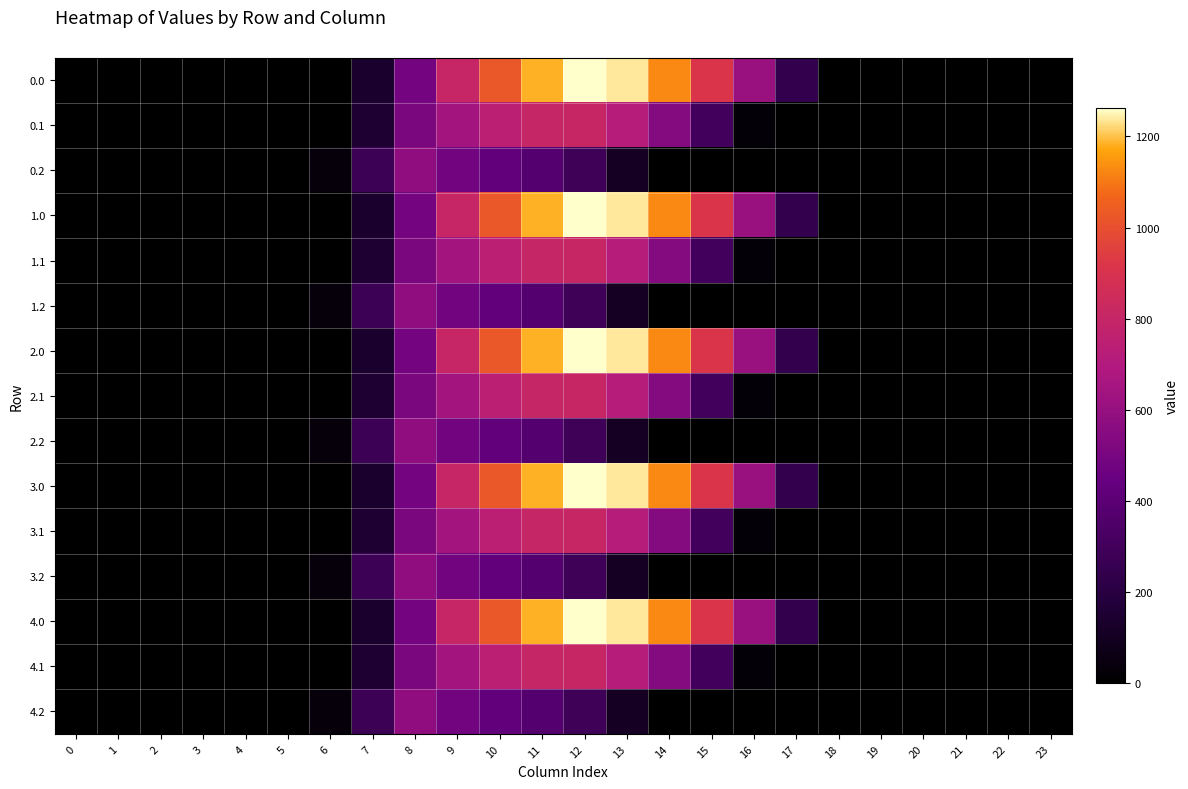

Reading right to left, list all the values displayed in this chart.

0.0: 23=0.0	22=0.0	21=0.0	20=0.0	19=0.0	18=0.0	17=243.5	16=613.0	15=911.8	14=1128.6	13=1237.4	12=1261.6	11=1185.2	10=1023.2	9=804.0	8=489.3	7=134.3	6=0.0	5=0.0	4=0.0	3=0.0	2=0.0	1=0.0	0=0.0
0.1: 23=0.0	22=0.0	21=0.0	20=0.0	19=0.0	18=0.0	17=0.0	16=26.8	15=301.4	14=544.1	13=715.3	12=806.9	11=800.2	10=742.1	9=646.9	8=514.8	7=153.2	6=0.0	5=0.0	4=0.0	3=0.0	2=0.0	1=0.0	0=0.0
0.2: 23=0.0	22=0.0	21=0.0	20=0.0	19=0.0	18=0.0	17=0.0	16=0.0	15=0.0	14=0.0	13=107.8	12=289.5	11=374.4	10=430.5	9=480.7	8=576.6	7=276.9	6=29.3	5=0.0	4=0.0	3=0.0	2=0.0	1=0.0	0=0.0
1.0: 23=0.0	22=0.0	21=0.0	20=0.0	19=0.0	18=0.0	17=243.5	16=613.0	15=911.8	14=1128.6	13=1237.4	12=1261.6	11=1185.2	10=1023.2	9=804.0	8=489.3	7=134.3	6=0.0	5=0.0	4=0.0	3=0.0	2=0.0	1=0.0	0=0.0
1.1: 23=0.0	22=0.0	21=0.0	20=0.0	19=0.0	18=0.0	17=0.0	16=26.8	15=301.4	14=544.1	13=715.3	12=806.9	11=800.2	10=742.1	9=646.9	8=514.8	7=153.2	6=0.0	5=0.0	4=0.0	3=0.0	2=0.0	1=0.0	0=0.0
1.2: 23=0.0	22=0.0	21=0.0	20=0.0	19=0.0	18=0.0	17=0.0	16=0.0	15=0.0	14=0.0	13=107.8	12=289.5	11=374.4	10=430.5	9=480.7	8=576.6	7=276.9	6=29.3	5=0.0	4=0.0	3=0.0	2=0.0	1=0.0	0=0.0
2.0: 23=0.0	22=0.0	21=0.0	20=0.0	19=0.0	18=0.0	17=243.5	16=613.0	15=911.8	14=1128.6	13=1237.4	12=1261.6	11=1185.2	10=1023.2	9=804.0	8=489.3	7=134.3	6=0.0	5=0.0	4=0.0	3=0.0	2=0.0	1=0.0	0=0.0
2.1: 23=0.0	22=0.0	21=0.0	20=0.0	19=0.0	18=0.0	17=0.0	16=26.8	15=301.4	14=544.1	13=715.3	12=806.9	11=800.2	10=742.1	9=646.9	8=514.8	7=153.2	6=0.0	5=0.0	4=0.0	3=0.0	2=0.0	1=0.0	0=0.0
2.2: 23=0.0	22=0.0	21=0.0	20=0.0	19=0.0	18=0.0	17=0.0	16=0.0	15=0.0	14=0.0	13=107.8	12=289.5	11=374.4	10=430.5	9=480.7	8=576.6	7=276.9	6=29.3	5=0.0	4=0.0	3=0.0	2=0.0	1=0.0	0=0.0
3.0: 23=0.0	22=0.0	21=0.0	20=0.0	19=0.0	18=0.0	17=243.5	16=613.0	15=911.8	14=1128.6	13=1237.4	12=1261.6	11=1185.2	10=1023.2	9=804.0	8=489.3	7=134.3	6=0.0	5=0.0	4=0.0	3=0.0	2=0.0	1=0.0	0=0.0
3.1: 23=0.0	22=0.0	21=0.0	20=0.0	19=0.0	18=0.0	17=0.0	16=26.8	15=301.4	14=544.1	13=715.3	12=806.9	11=800.2	10=742.1	9=646.9	8=514.8	7=153.2	6=0.0	5=0.0	4=0.0	3=0.0	2=0.0	1=0.0	0=0.0
3.2: 23=0.0	22=0.0	21=0.0	20=0.0	19=0.0	18=0.0	17=0.0	16=0.0	15=0.0	14=0.0	13=107.8	12=289.5	11=374.4	10=430.5	9=480.7	8=576.6	7=276.9	6=29.3	5=0.0	4=0.0	3=0.0	2=0.0	1=0.0	0=0.0
4.0: 23=0.0	22=0.0	21=0.0	20=0.0	19=0.0	18=0.0	17=243.5	16=613.0	15=911.8	14=1128.6	13=1237.4	12=1261.6	11=1185.2	10=1023.2	9=804.0	8=489.3	7=134.3	6=0.0	5=0.0	4=0.0	3=0.0	2=0.0	1=0.0	0=0.0
4.1: 23=0.0	22=0.0	21=0.0	20=0.0	19=0.0	18=0.0	17=0.0	16=26.8	15=301.4	14=544.1	13=715.3	12=806.9	11=800.2	10=742.1	9=646.9	8=514.8	7=153.2	6=0.0	5=0.0	4=0.0	3=0.0	2=0.0	1=0.0	0=0.0
4.2: 23=0.0	22=0.0	21=0.0	20=0.0	19=0.0	18=0.0	17=0.0	16=0.0	15=0.0	14=0.0	13=107.8	12=289.5	11=374.4	10=430.5	9=480.7	8=576.6	7=276.9	6=29.3	5=0.0	4=0.0	3=0.0	2=0.0	1=0.0	0=0.0